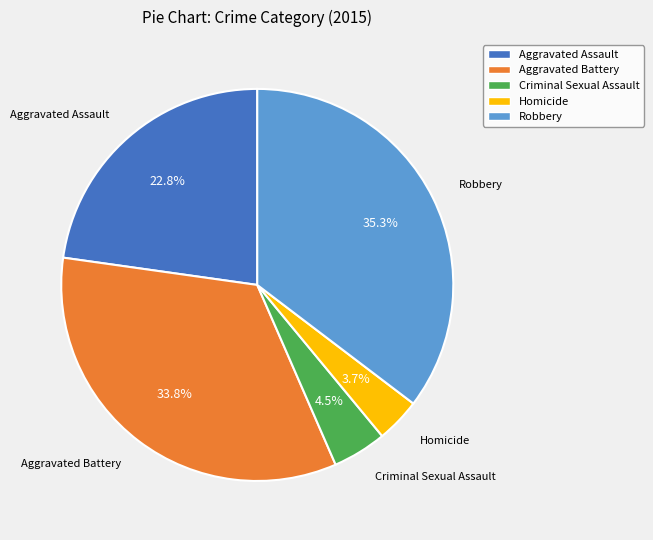

Does Homicide represent more than half of the total?

No